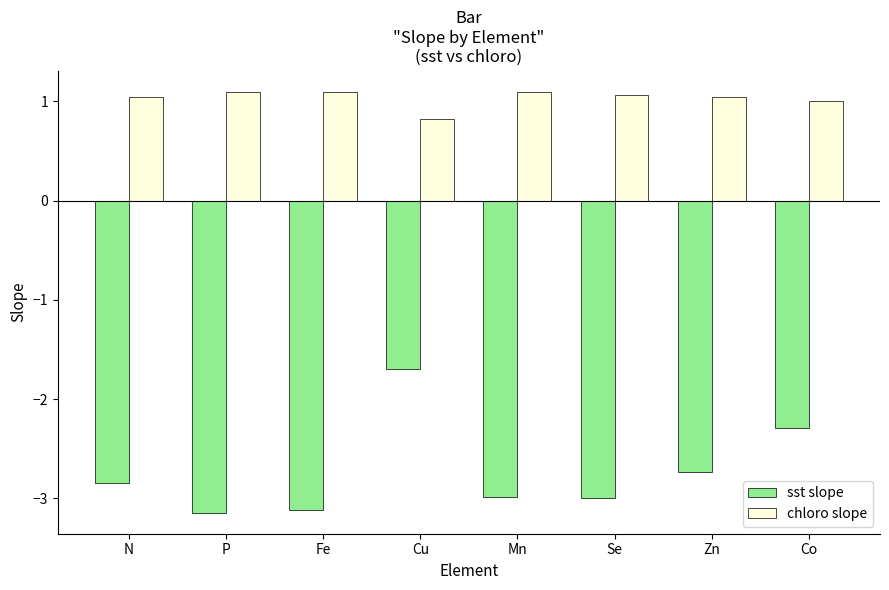

Which series has the largest range (max minus min)?

sst slope